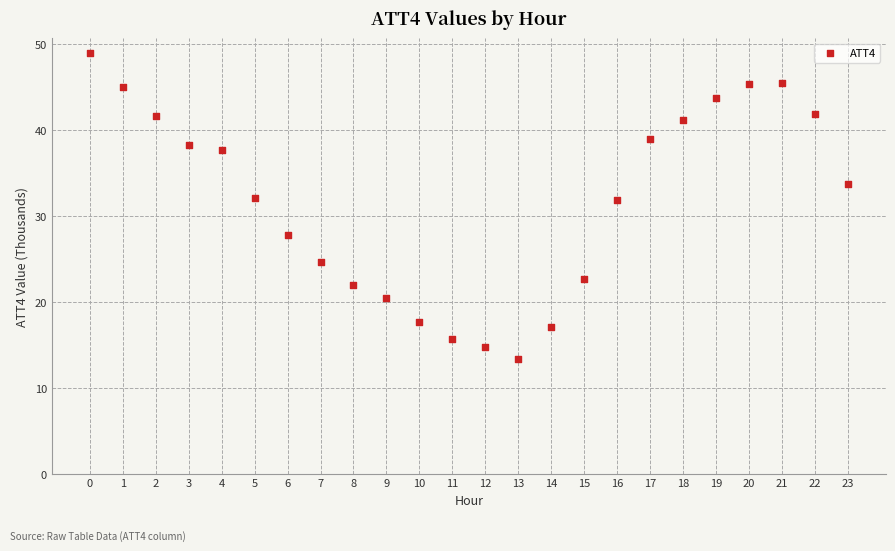

What is the range of Y values (max minus min)?

35.5